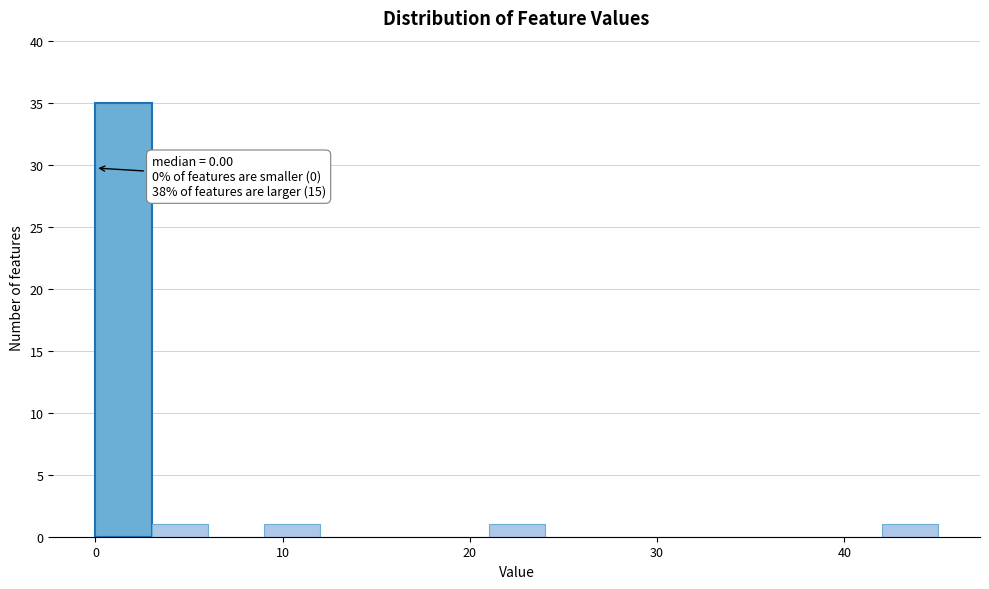

Around what value on the x-axis is the tallest bar? Give the approximate position of its centre, as read against the axis.

2